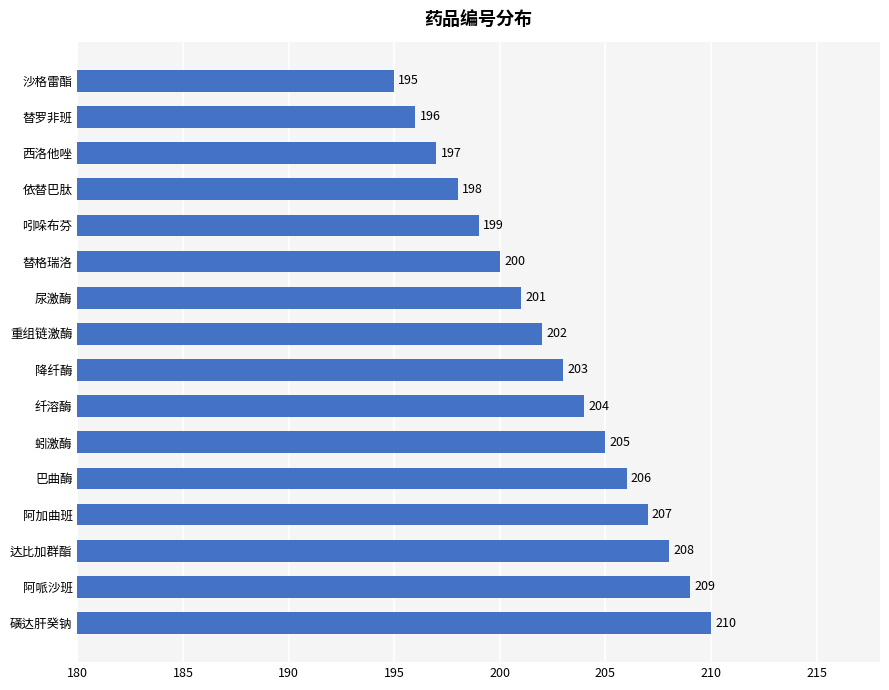

How many bars are there in total?

16